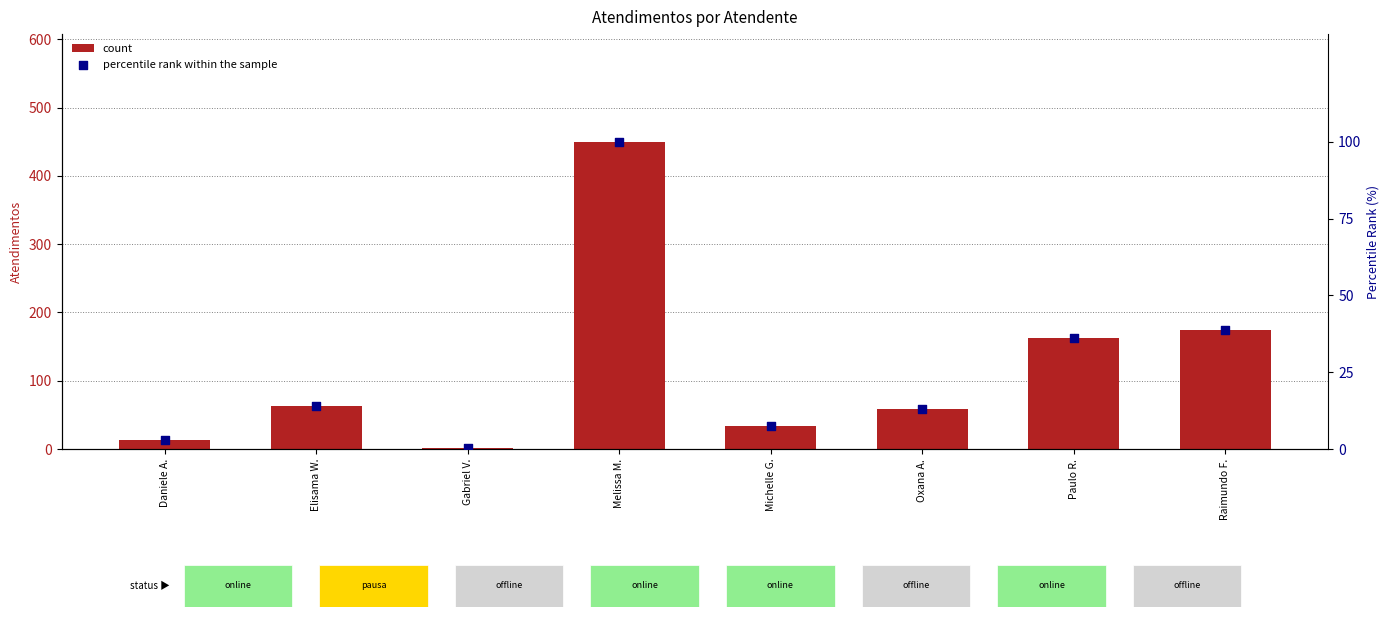

Which series reaches the maximum Y coordinate?

count